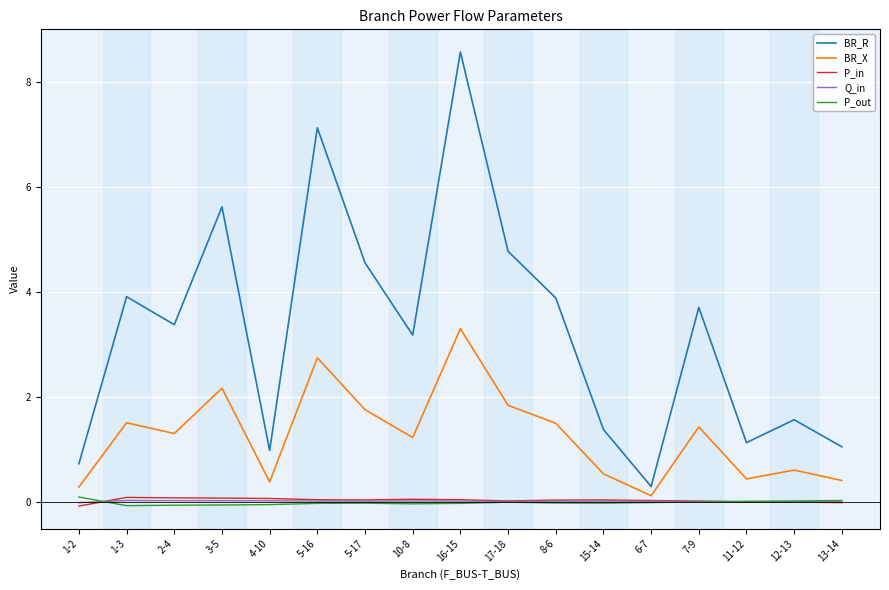

Does the chart display data point markers on the line(s)?

No